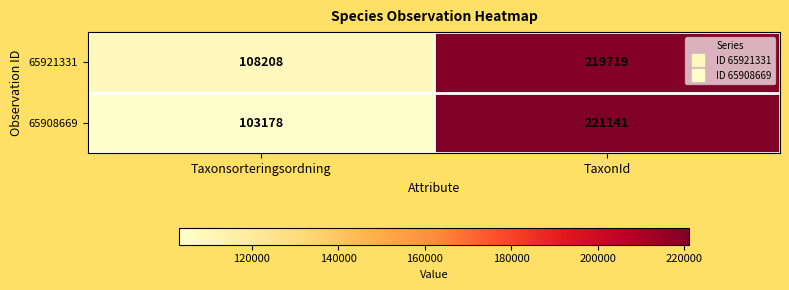

At which category is the sum across all series the highest?

TaxonId